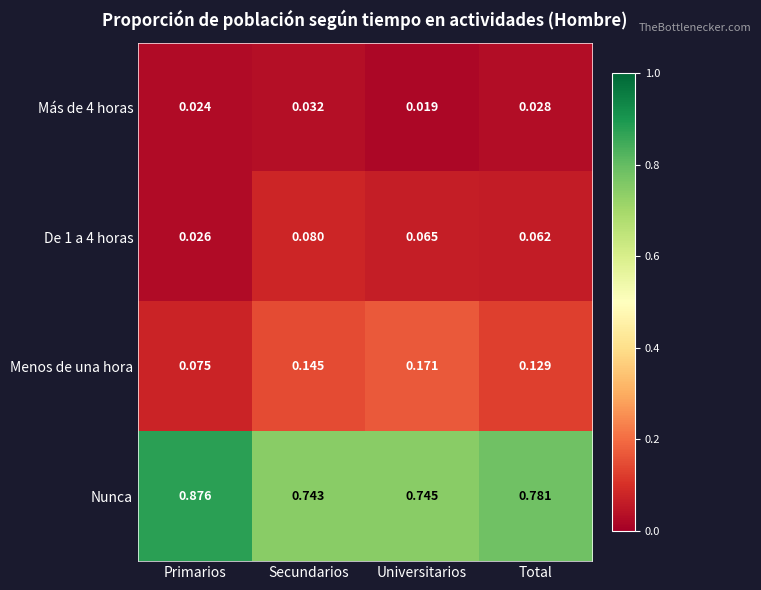

Between Primarios and Total, which series saw the biggest shift?

Nunca